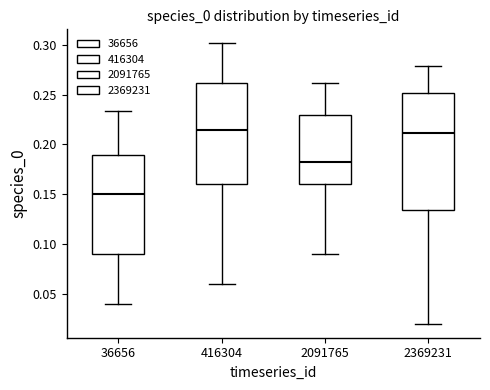

Where is the upper edge of the box at x = 416304 on the y-axis? The values are not printed on the chart, so give them approximately, as read against the axis.

0.260